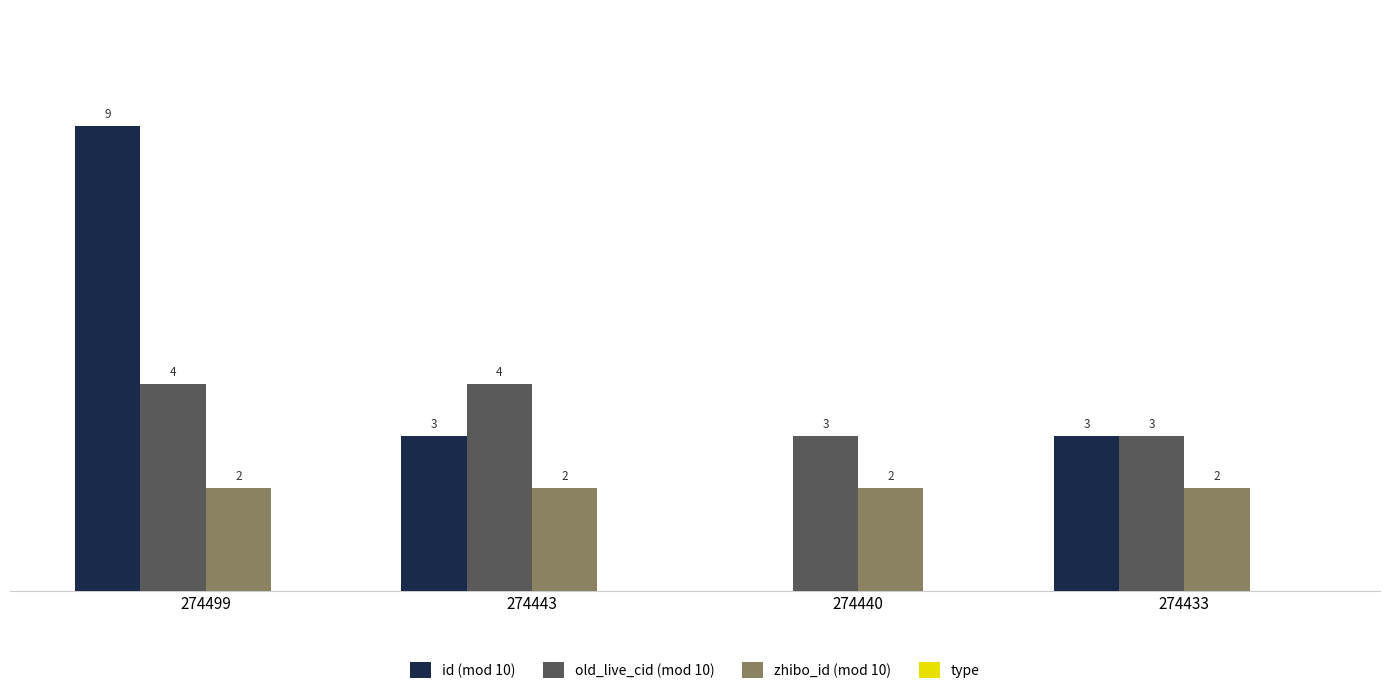

Between 274440 and 274433, which series saw the biggest shift?

id (mod 10)